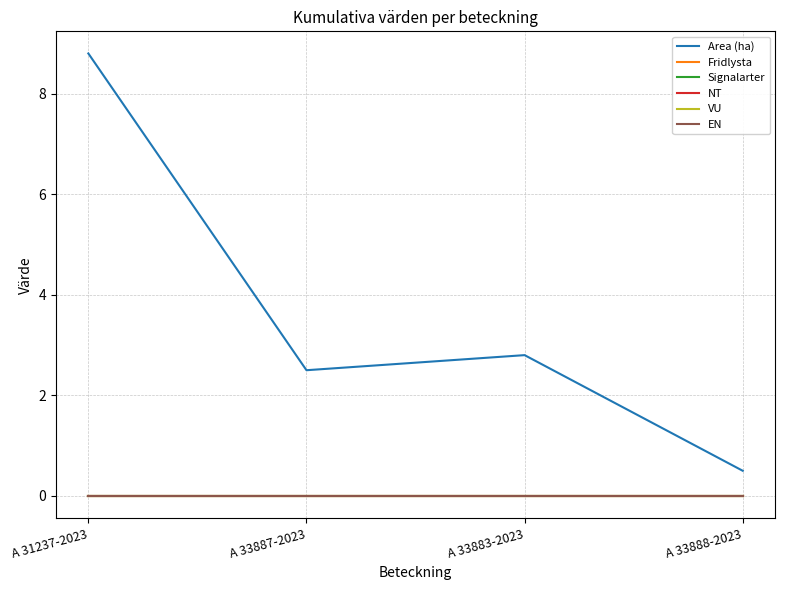

Is this an area chart (filled region under the line)?

No